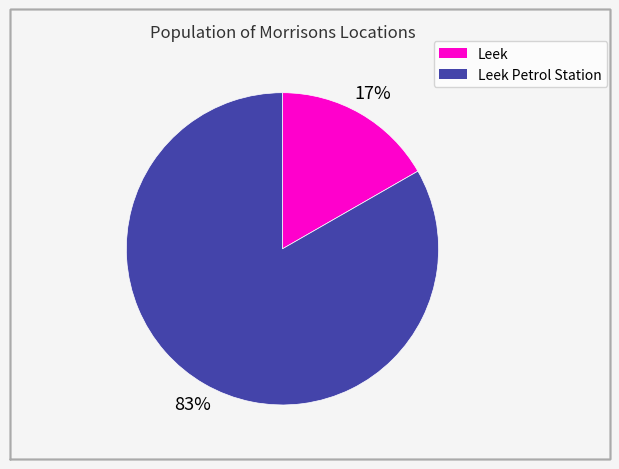

Is there any slice that represents more than half of the pie?

Yes